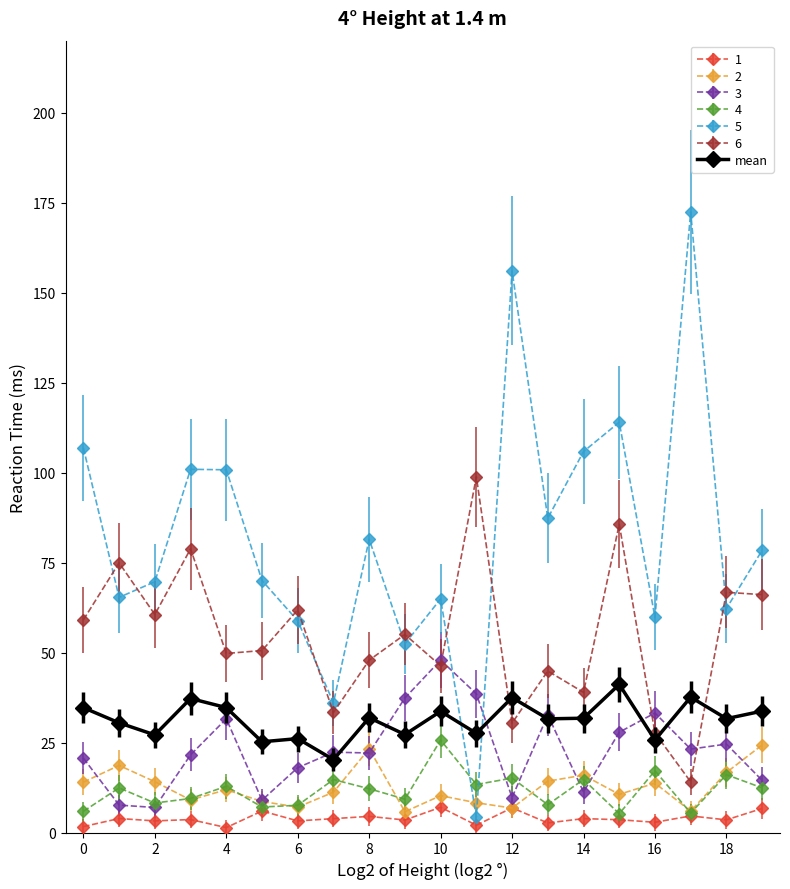

Which series has the largest total across all categories?

5